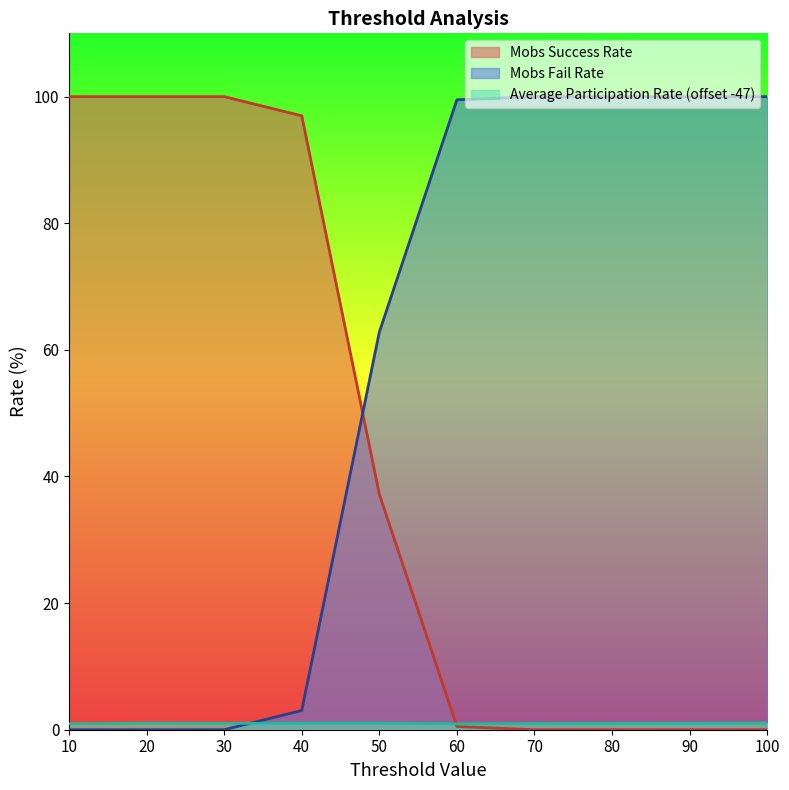

Reading left to right, transcribe all the data shown in this chart.

Mobs Success Rate: 10=100.0	20=100.0	30=100.0	40=97.0	50=37.2	60=0.5	70=0.0	80=0.0	90=0.0	100=0.0
Mobs Fail Rate: 10=0.0	20=0.0	30=0.0	40=3.0	50=62.8	60=99.5	70=100.0	80=100.0	90=100.0	100=100.0
Average Participation Rate: 10=0.9	20=1.0	30=1.0	40=1.0	50=1.0	60=0.9	70=1.0	80=1.0	90=1.0	100=1.1